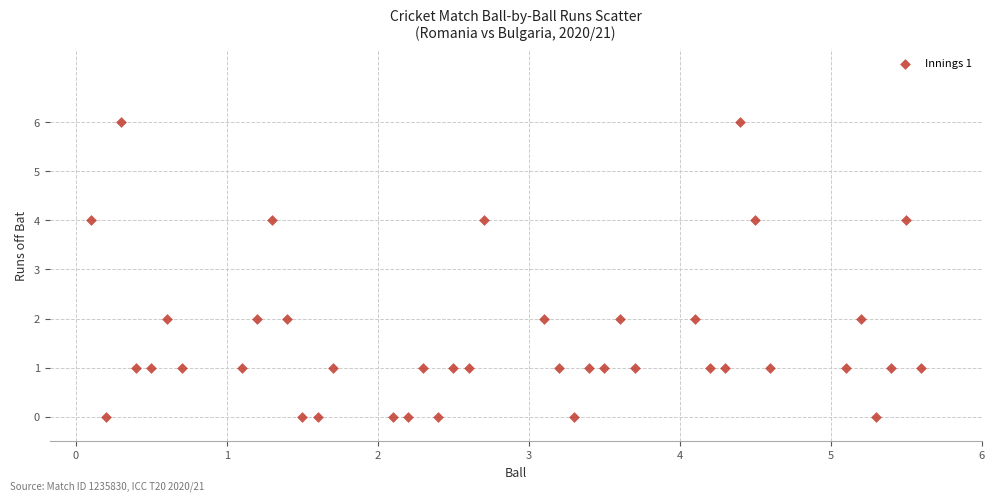

What is the range of Y values (max minus min)?

6